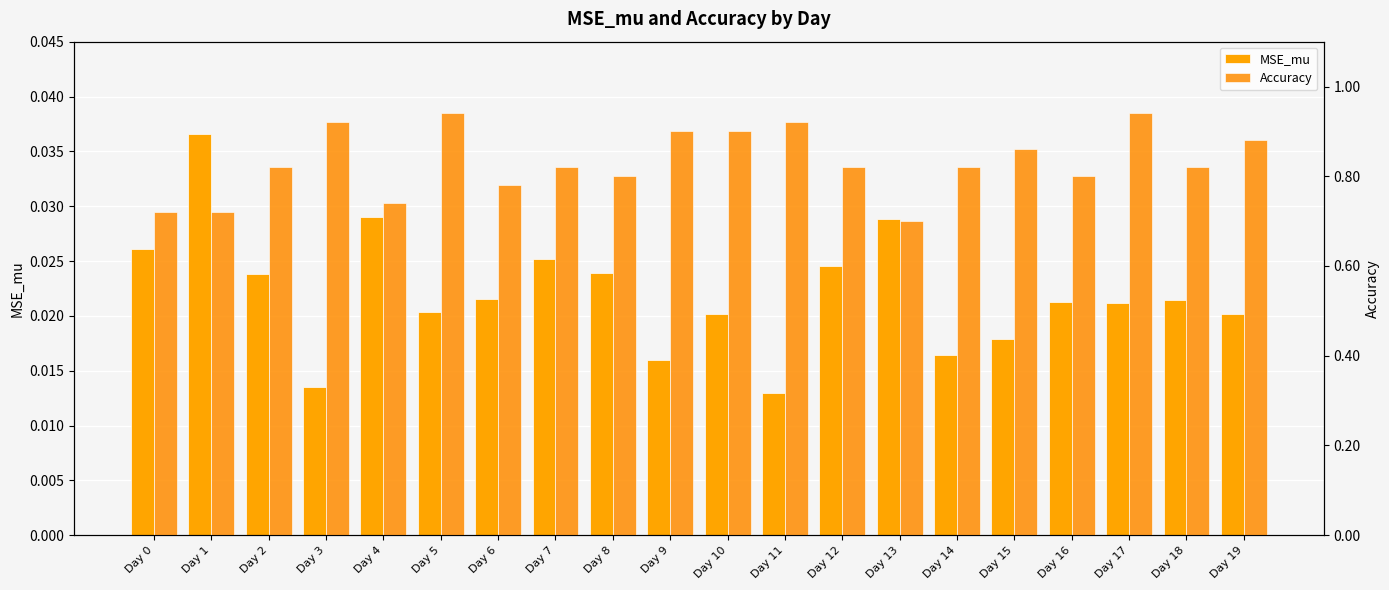

Reading left to right, extract all data points from this chart.

MSE_mu: Day 0=0.0	Day 1=0.0	Day 2=0.0	Day 3=0.0	Day 4=0.0	Day 5=0.0	Day 6=0.0	Day 7=0.0	Day 8=0.0	Day 9=0.0	Day 10=0.0	Day 11=0.0	Day 12=0.0	Day 13=0.0	Day 14=0.0	Day 15=0.0	Day 16=0.0	Day 17=0.0	Day 18=0.0	Day 19=0.0
Accuracy: Day 0=0.7	Day 1=0.7	Day 2=0.8	Day 3=0.9	Day 4=0.7	Day 5=0.9	Day 6=0.8	Day 7=0.8	Day 8=0.8	Day 9=0.9	Day 10=0.9	Day 11=0.9	Day 12=0.8	Day 13=0.7	Day 14=0.8	Day 15=0.9	Day 16=0.8	Day 17=0.9	Day 18=0.8	Day 19=0.9